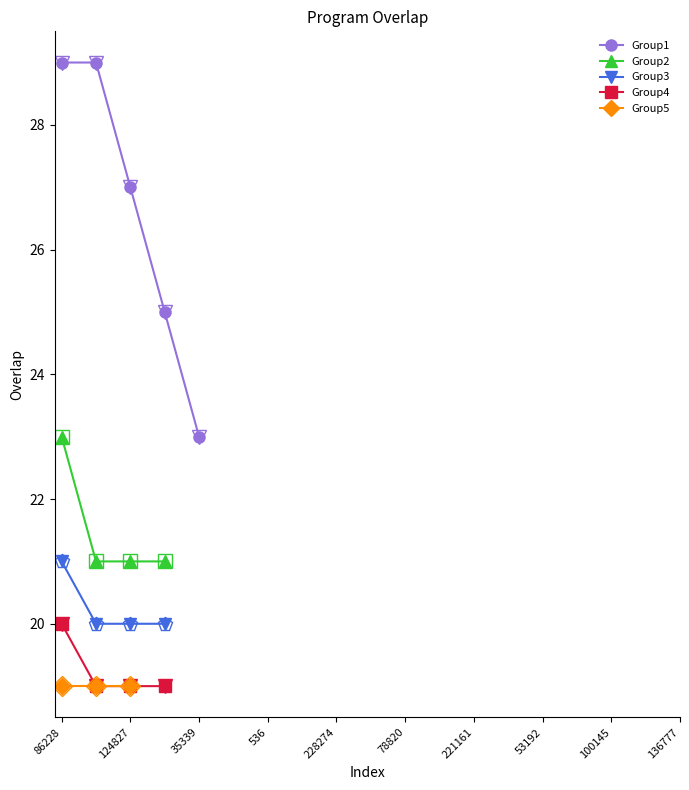

Reading left to right, what are all the values shown in this chart?

29	29	27	25	23	23	21	21	21	21	20	20	20	20	19	19	19	19	19	19